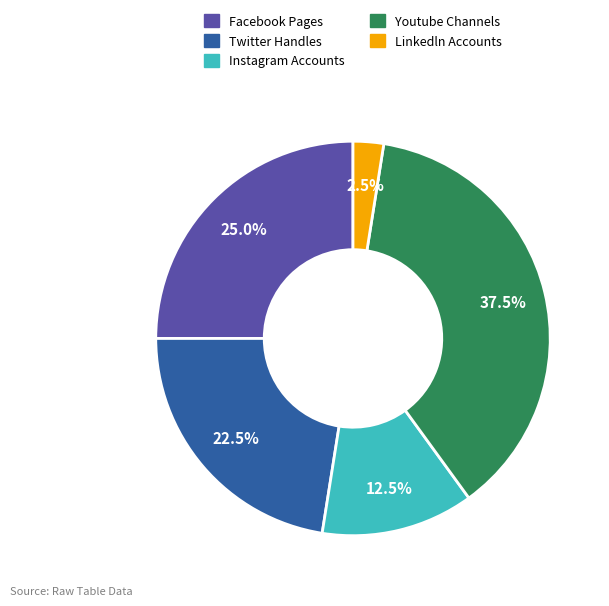

To the nearest percent, what is the average slice percentage?

20%